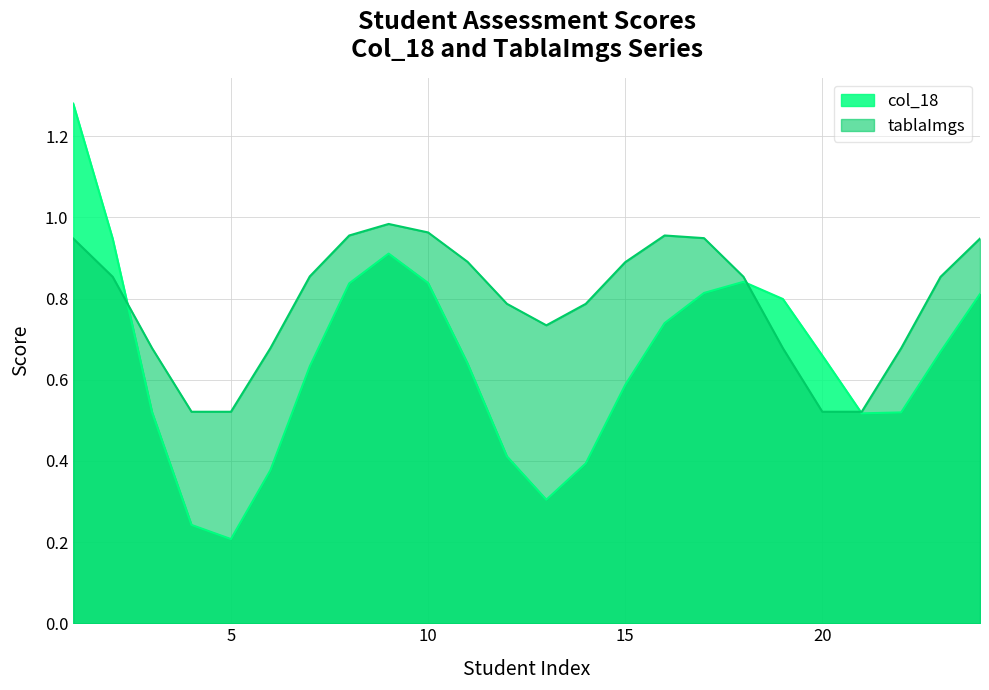

Which has a higher value, 8 or 3?

8